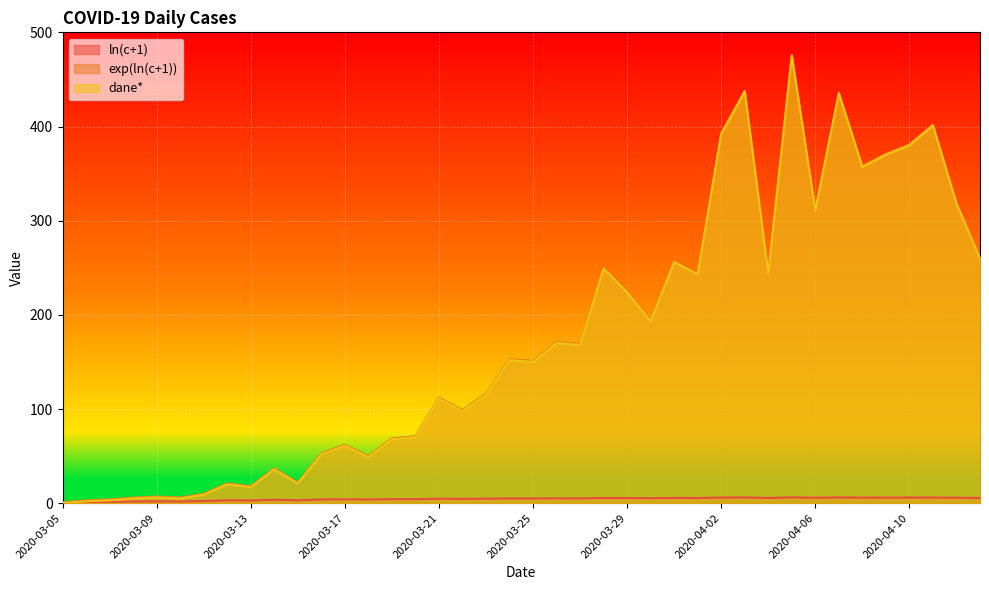

How many lines are shown in the chart?

3